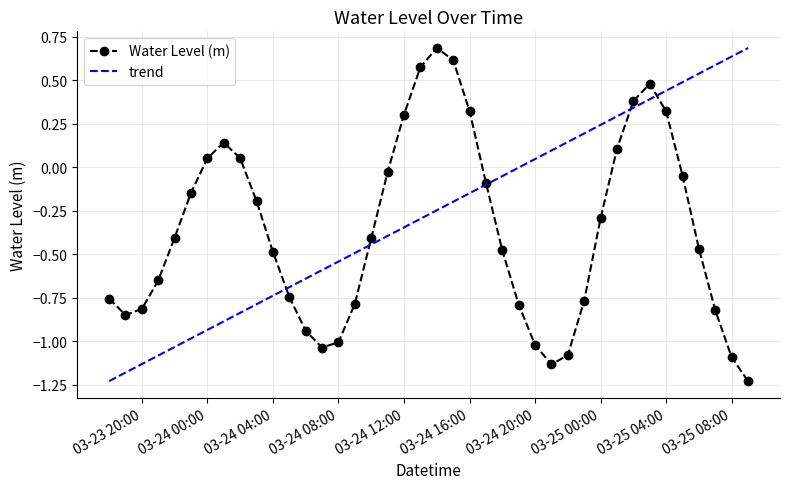

Where is the data nearest to the value 0?

2025-03-24 11:00:00